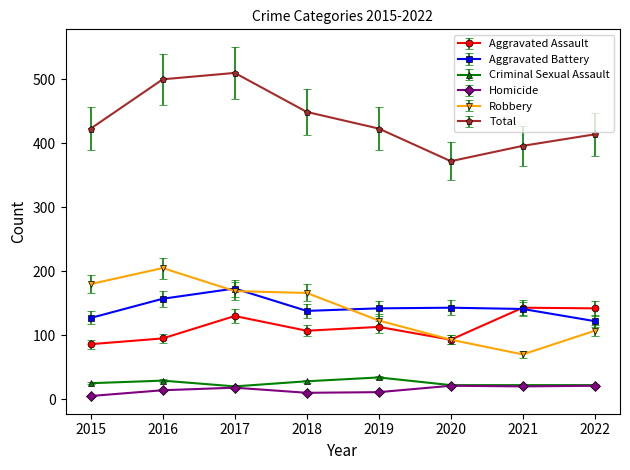

True or false: Robbery has more than 2 points higher than both neighbors.

False